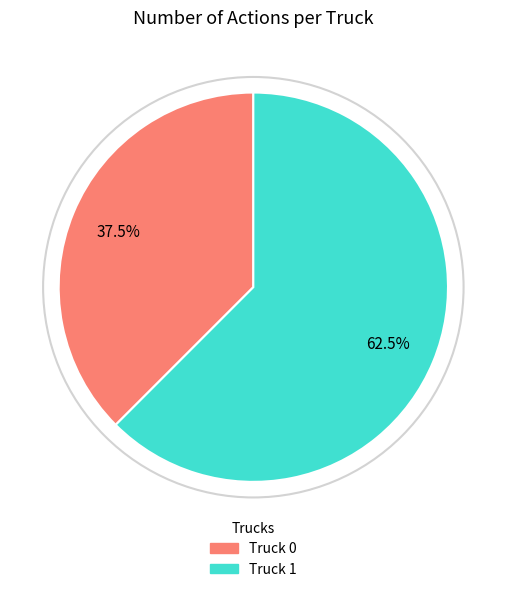

Approximately how many times larger is the value at Truck 1 compared to Truck 0?

1.7